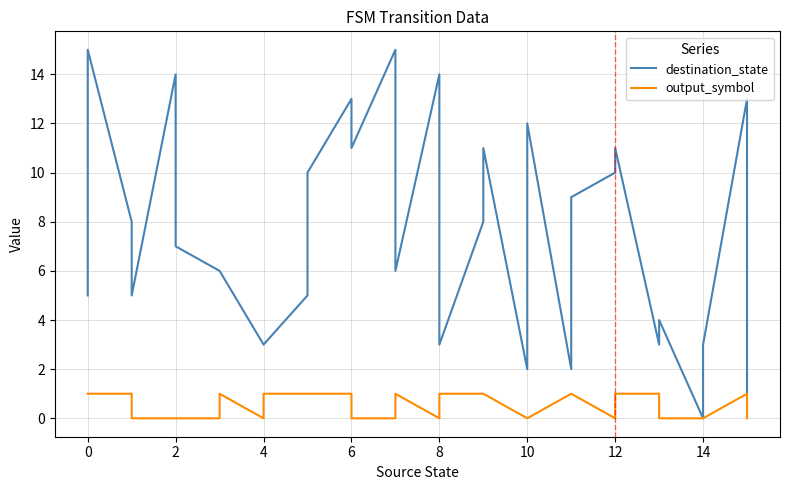

Reading left to right, list all the values displayed in this chart.

destination_state: 0=5	0=15	1=8	1=5	2=14	2=7	3=6	3=6	4=3	4=3	5=5	5=10	6=13	6=11	7=15	7=6	8=14	8=3	9=8	9=11	10=2	10=12	11=2	11=9	12=10	12=11	13=3	13=4	14=0	14=3	15=13	15=1
output_symbol: 0=1	0=1	1=1	1=0	2=0	2=0	3=0	3=1	4=0	4=1	5=1	5=1	6=1	6=0	7=0	7=1	8=0	8=1	9=1	9=1	10=0	10=0	11=1	11=1	12=0	12=1	13=1	13=0	14=0	14=0	15=1	15=0